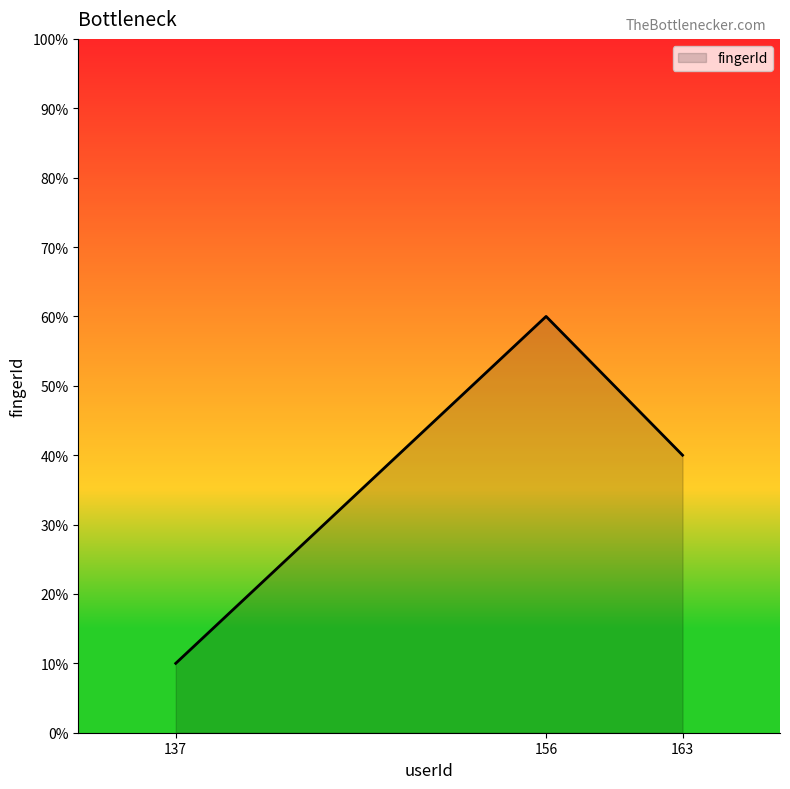

The value at 163 is 2. True or false?

False